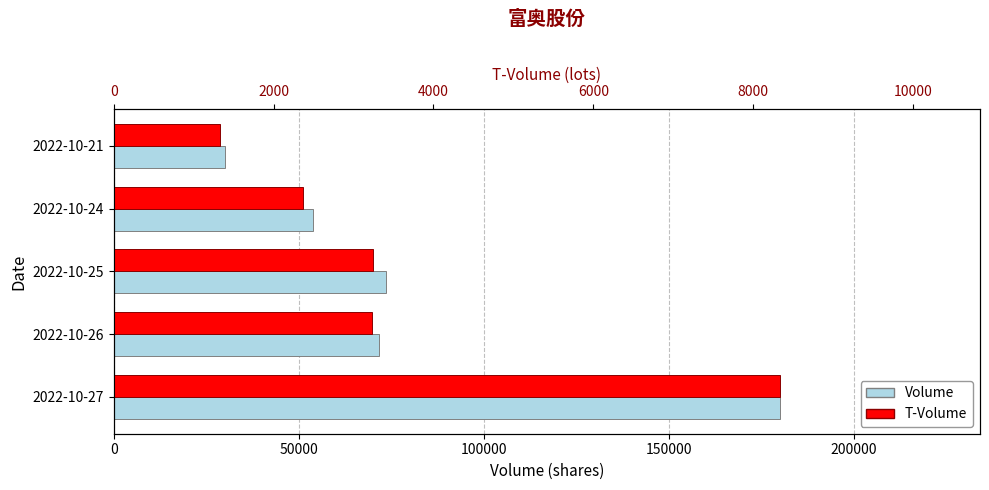

What is the average value of the T-Volume series?

3702